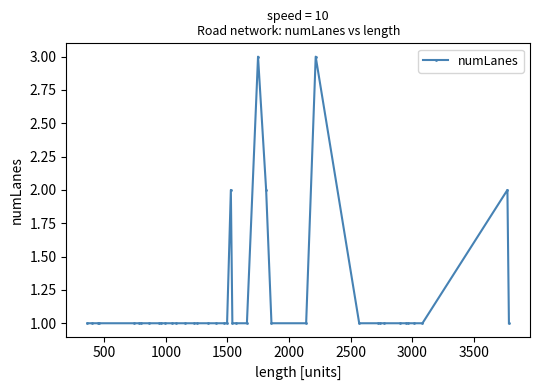

True or false: there are more than 2 points higher than both neighbors.

True